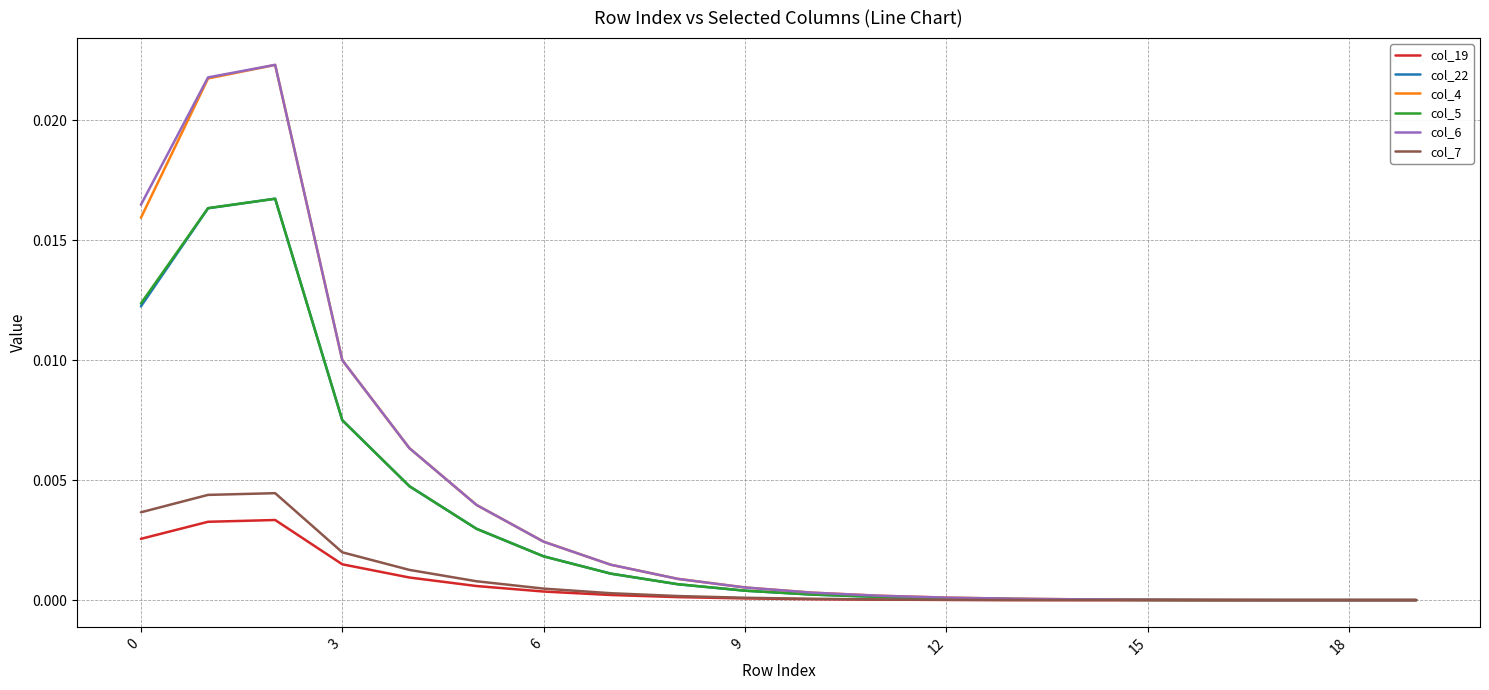

Which series has the largest range (max minus min)?

col_6